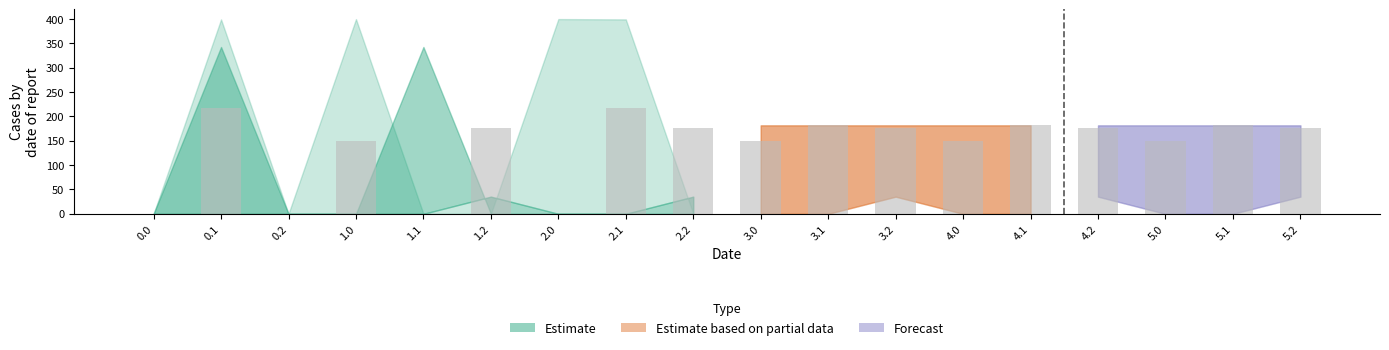

Reading right to left, list all the values displayed in this chart.

5.2=176.6	5.1=181.7	5.0=150.1	4.2=176.6	4.1=181.7	4.0=150.1	3.2=176.6	3.1=181.7	3.0=150.1	2.2=176.6	2.1=217.1	2.0=0.0	1.2=176.6	1.1=0.0	1.0=150.1	0.2=0.0	0.1=217.1	0.0=0.0